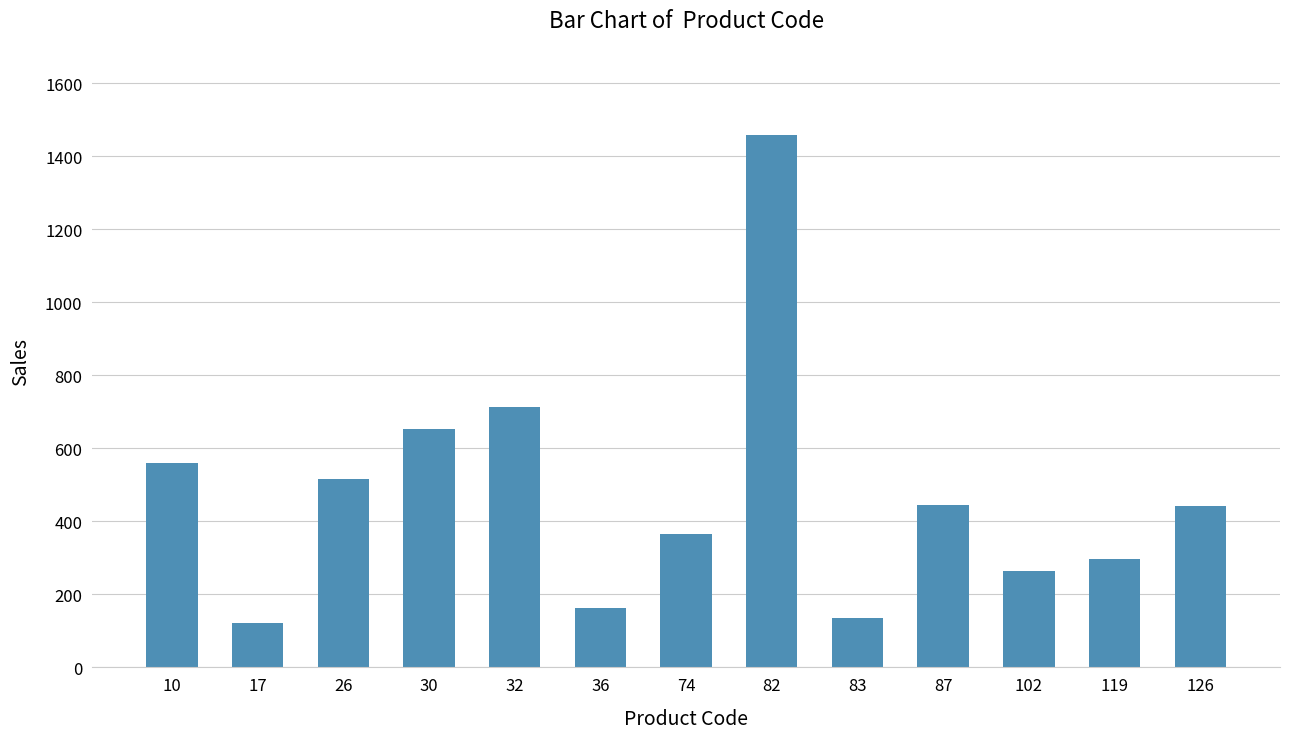

How many categories are shown in the chart?

13